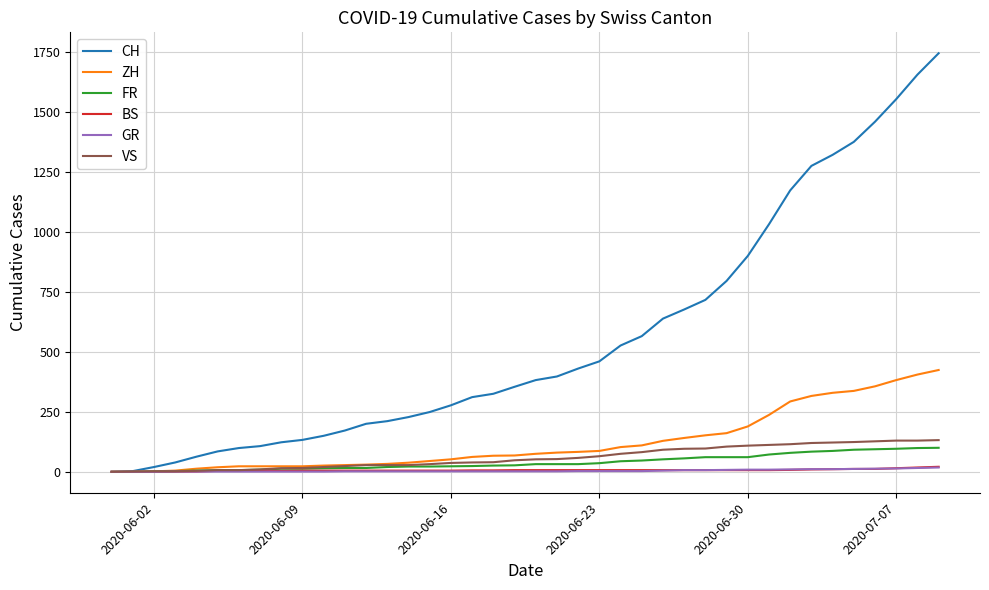

What is the highest value of the CH series?

1743